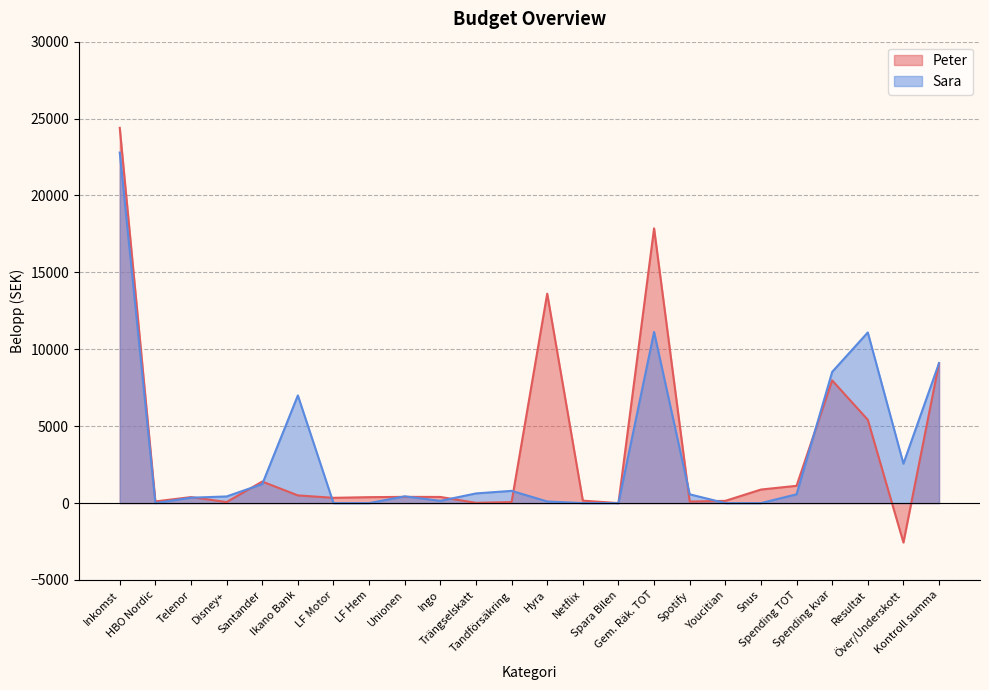

Between Spending kvar and Santander, which is larger?

Spending kvar